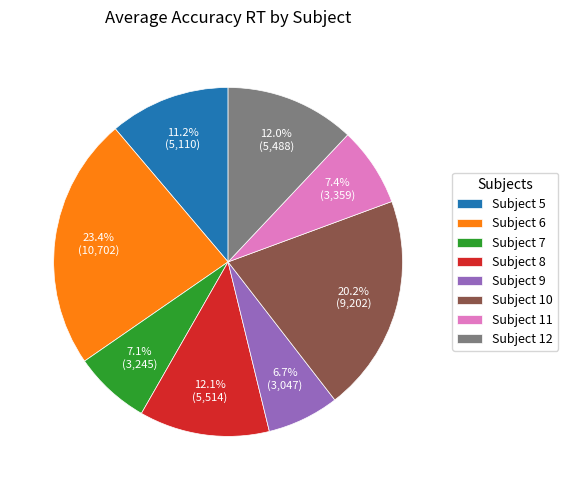

Is there any slice that represents more than half of the pie?

No